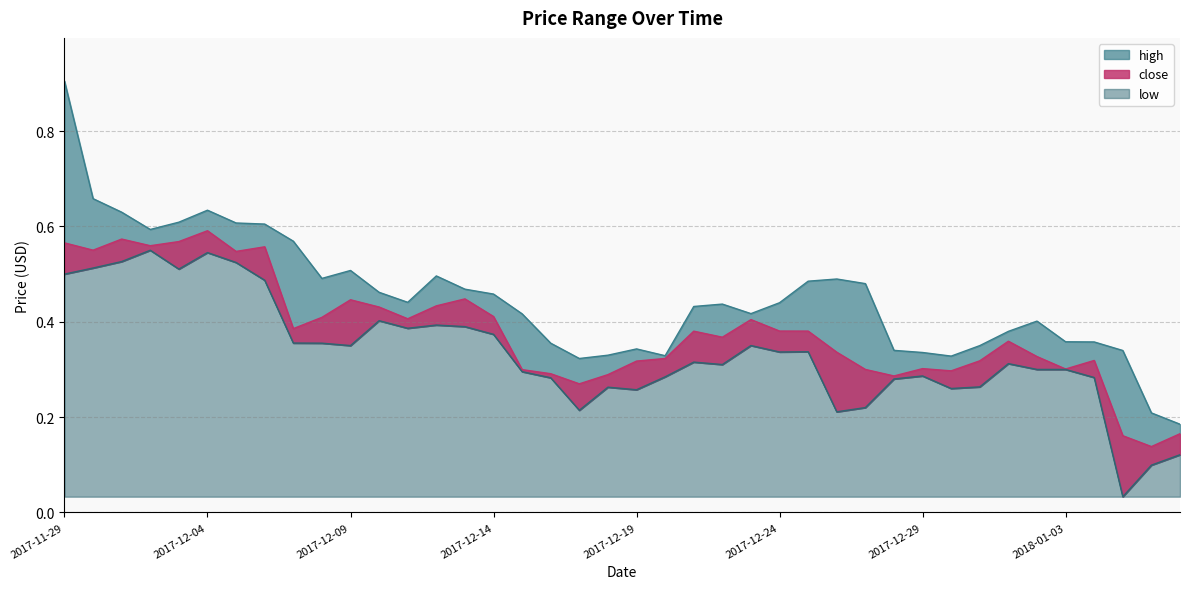

What is the average value of the close series?

0.4